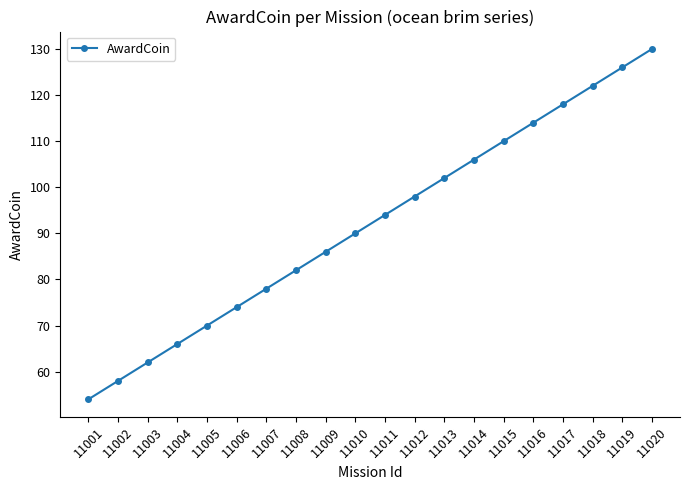

Reading right to left, extract all data points from this chart.

11020=130	11019=126	11018=122	11017=118	11016=114	11015=110	11014=106	11013=102	11012=98	11011=94	11010=90	11009=86	11008=82	11007=78	11006=74	11005=70	11004=66	11003=62	11002=58	11001=54